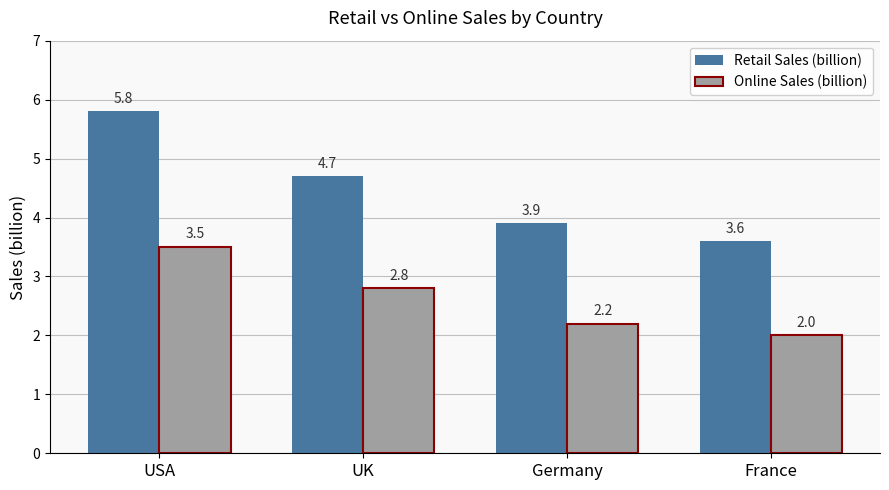

What is the sum of all Retail Sales (billion) values?

18.0